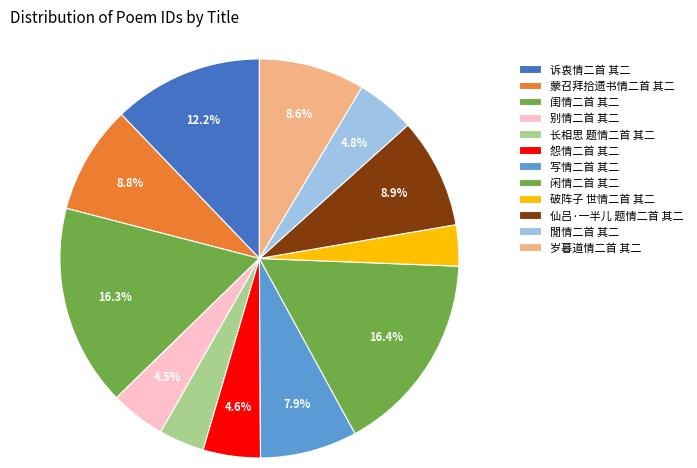

The 闲情二首 其二 slice represents 10% of the pie. True or false?

False